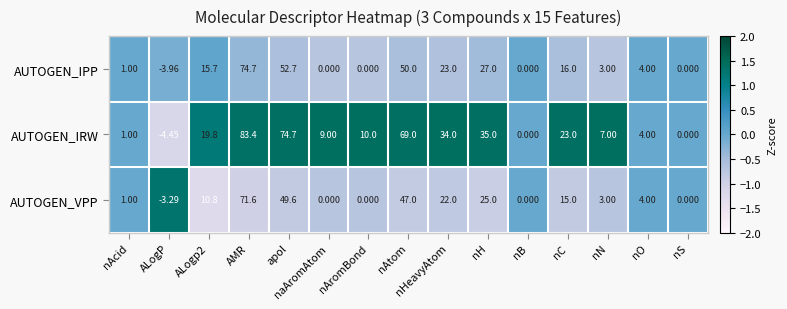

Between nHeavyAtom and nH, which series saw the biggest shift?

AUTOGEN_IPP